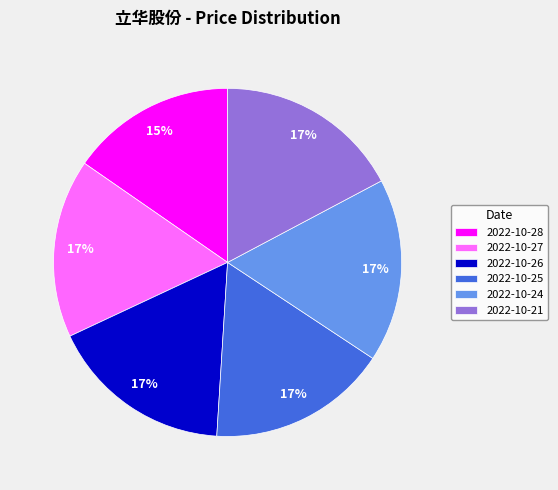

To the nearest percent, what percentage of the pie is 2022-10-21?

17%